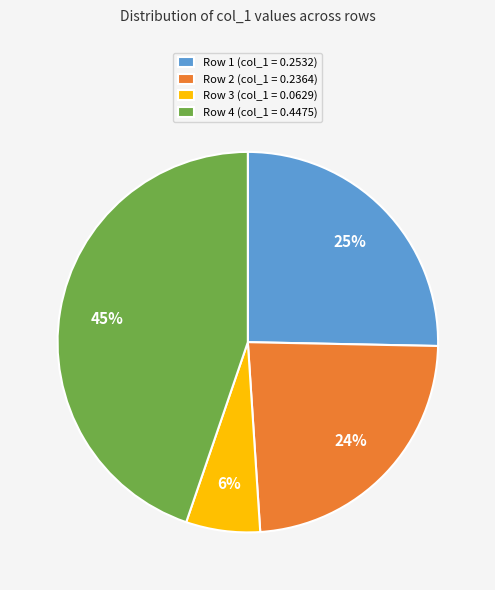

To the nearest percent, what is the average slice percentage?

25%